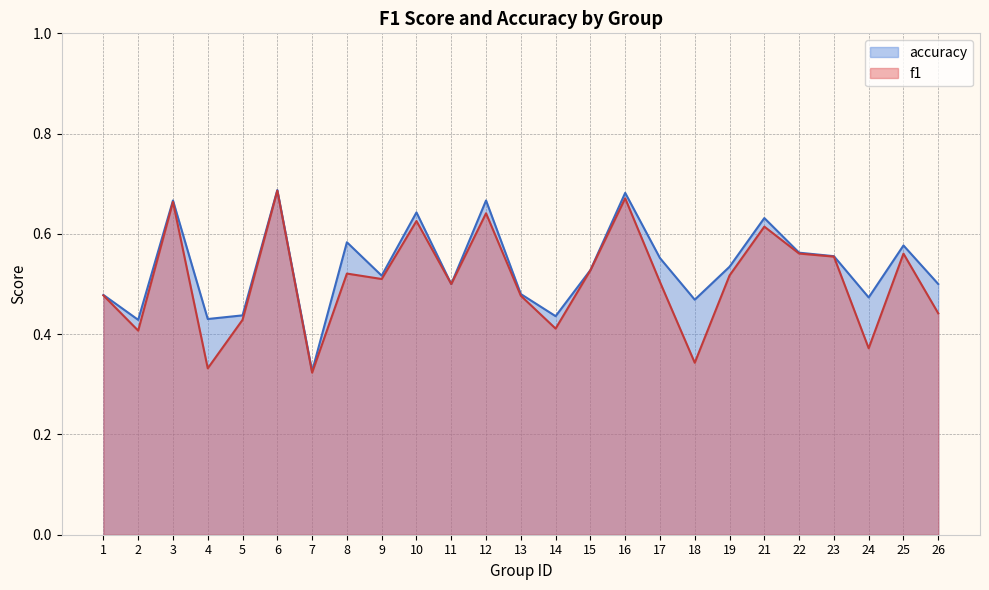

Which series changed the most between 12 and 13?

accuracy